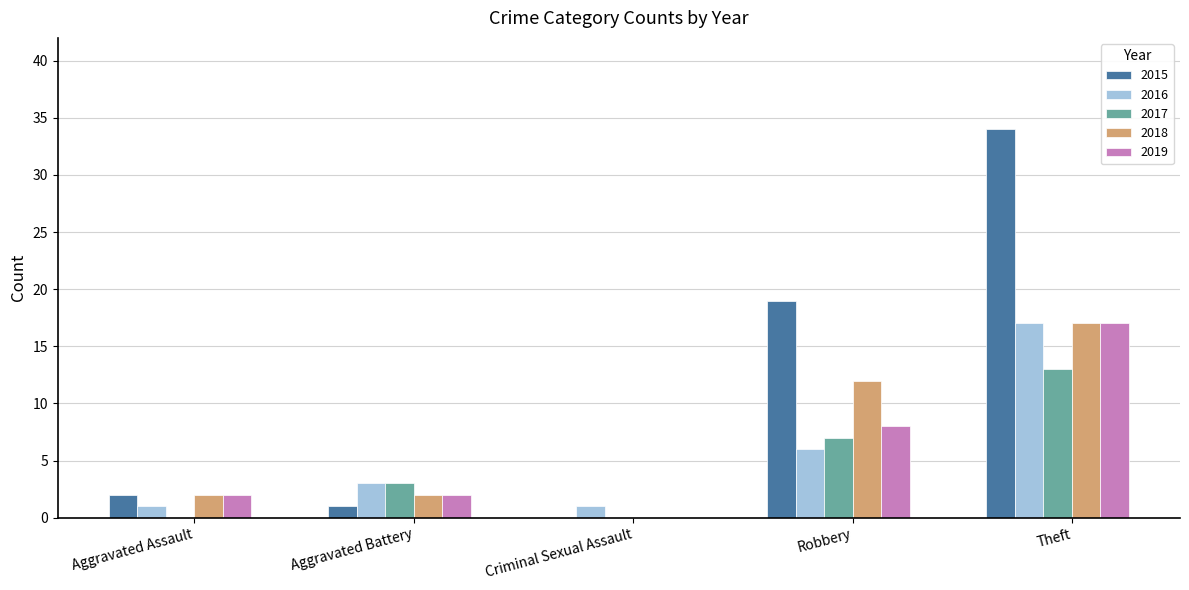

True or false: 2016 has a value of 1 at Criminal Sexual Assault.

True